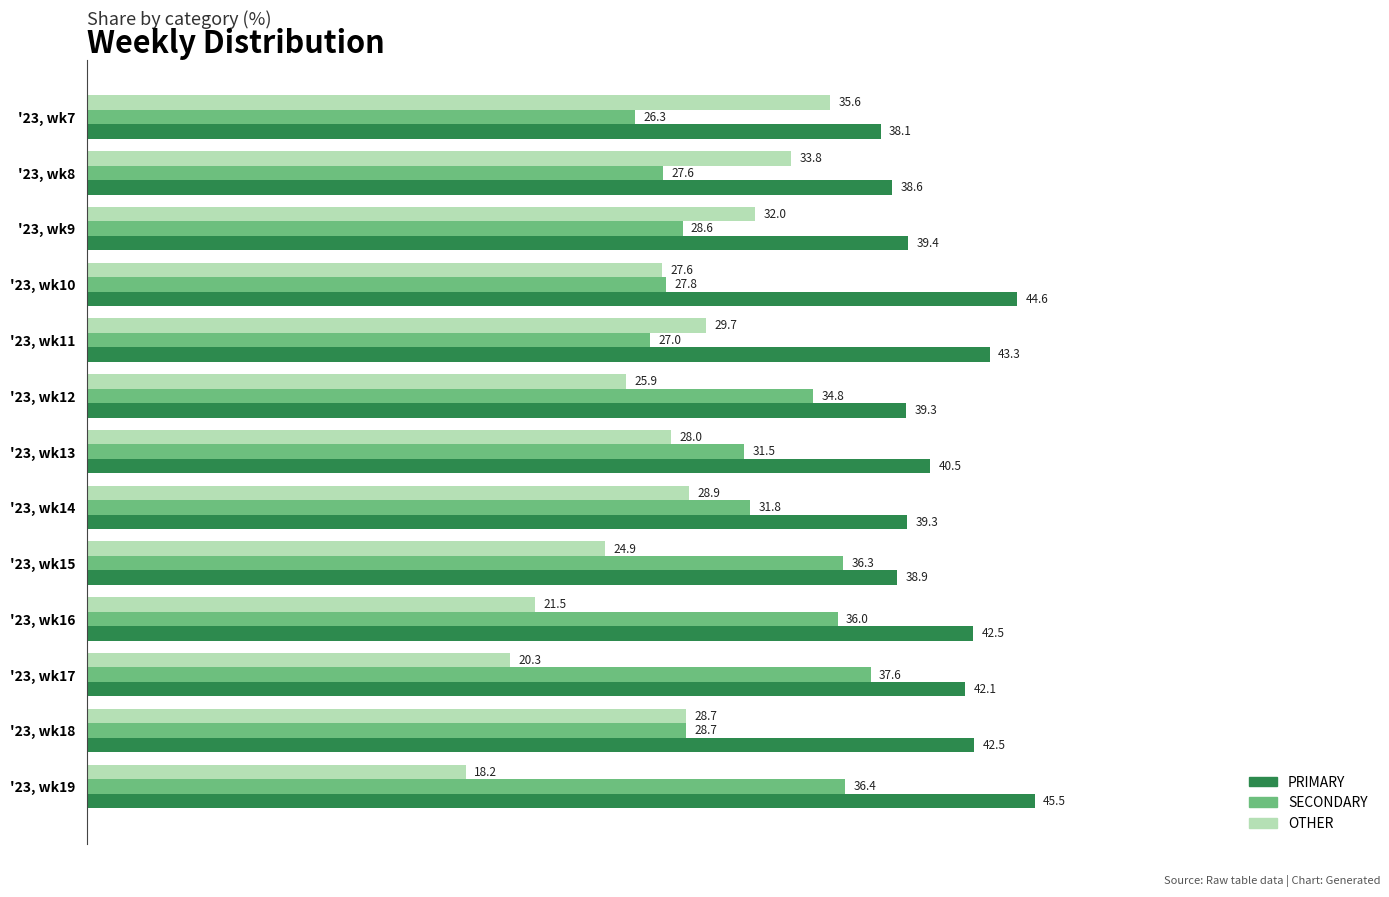

True or false: SECONDARY has a value of 34.8 at '23, wk12.

True